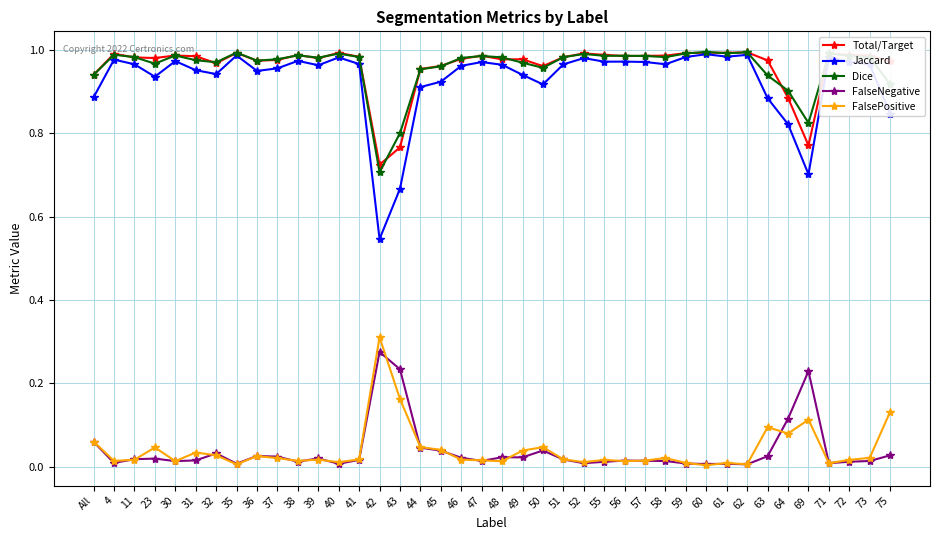

Is it true that FalseNegative equals 0.0 at 61?

True